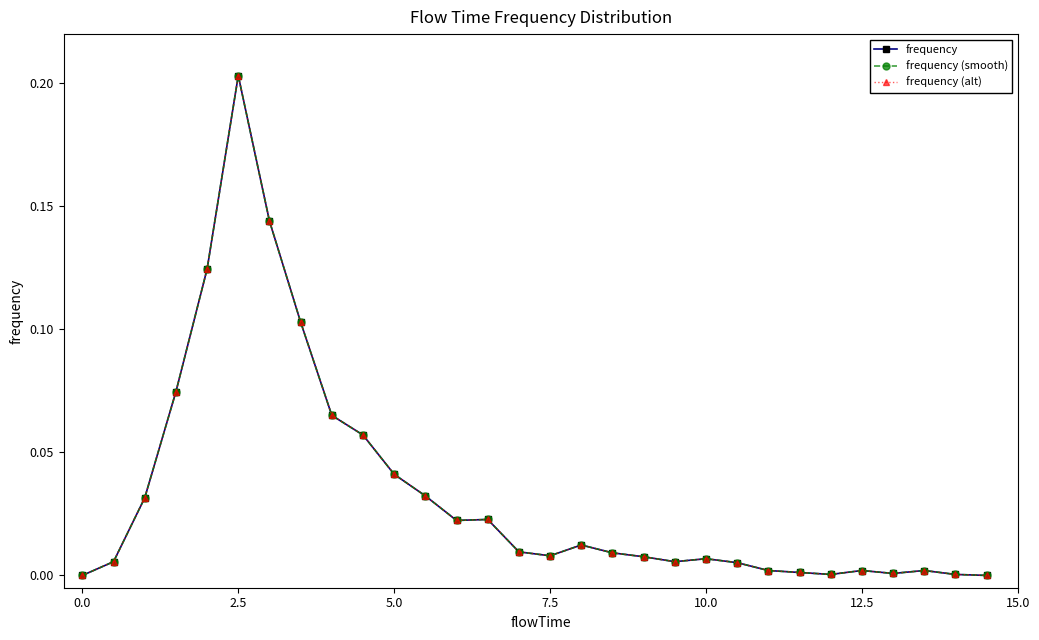

What is the sum of all frequency values?

1.0